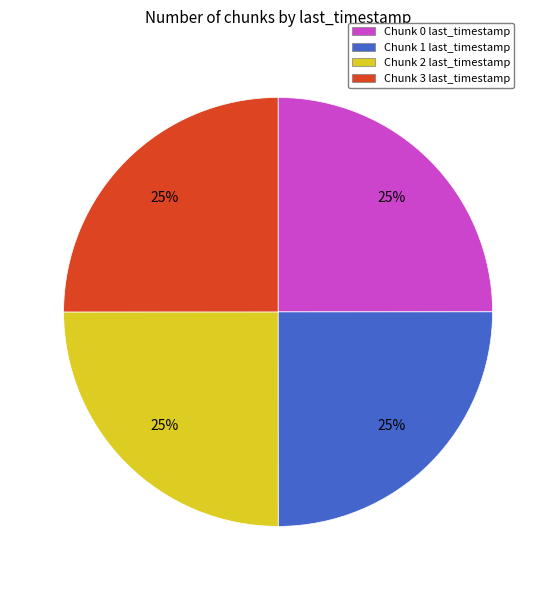

To the nearest percent, what is the average slice percentage?

25%